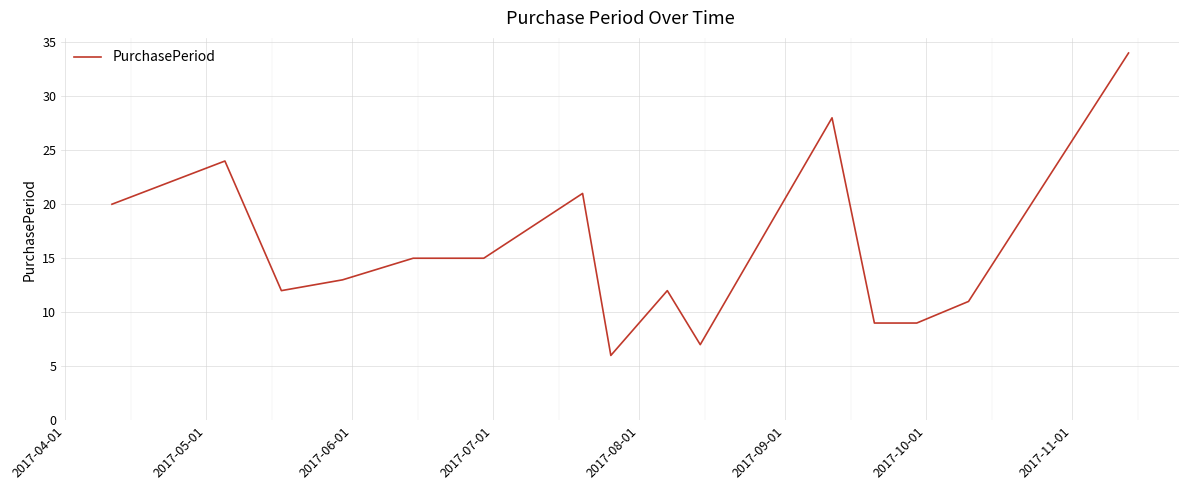

What is the difference between the maximum and minimum values?

28